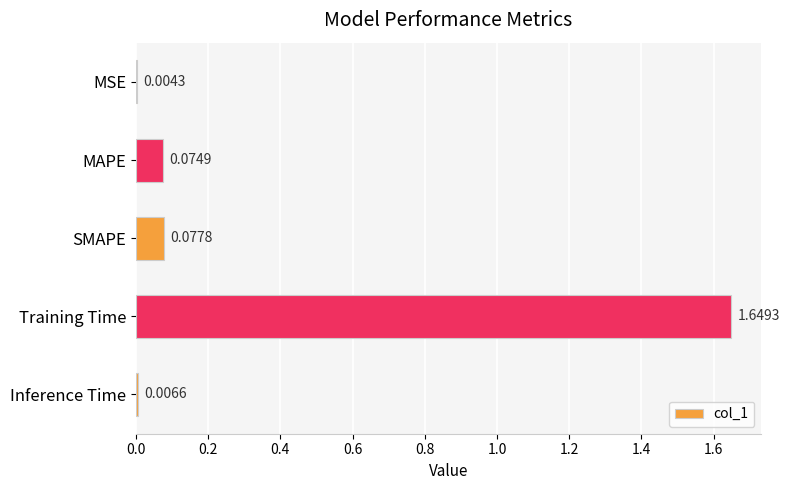

What is the sum of all values?

1.8